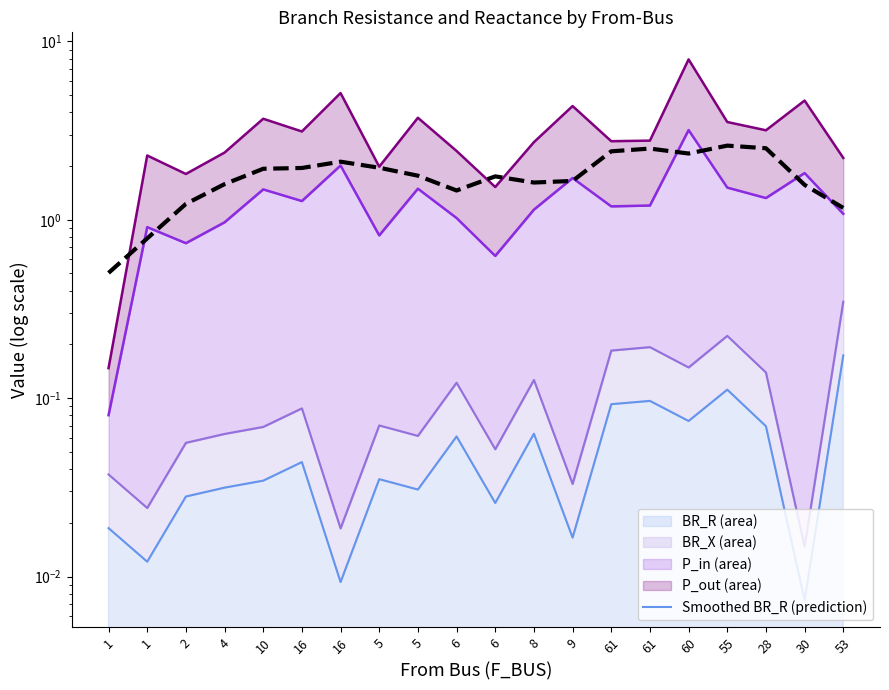

Reading left to right, what are all the values shown in this chart?

1=0.5	1=0.8	2=1.2	4=1.6	10=1.9	16=2.0	16=2.1	5=2.0	5=1.8	6=1.5	6=1.8	8=1.6	9=1.7	61=2.4	61=2.5	60=2.4	55=2.6	28=2.5	30=1.6	53=1.2